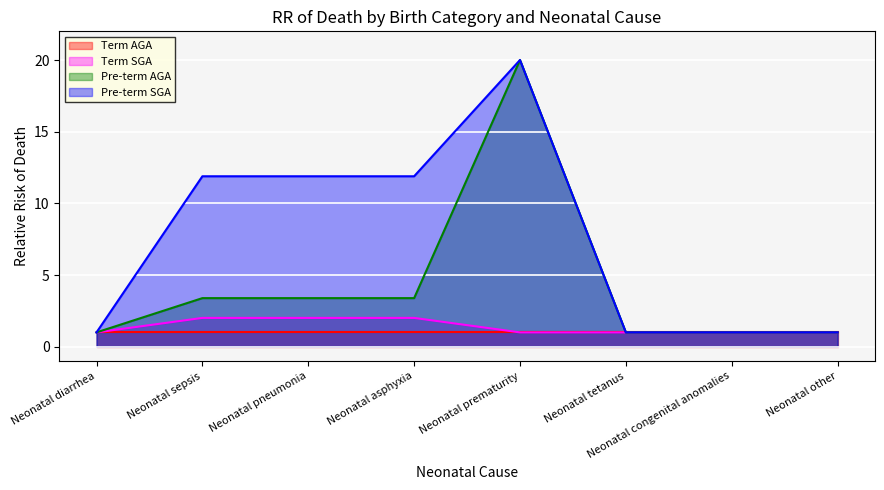

What is the spread (max minus min) of values at Neonatal asphyxia?

10.9